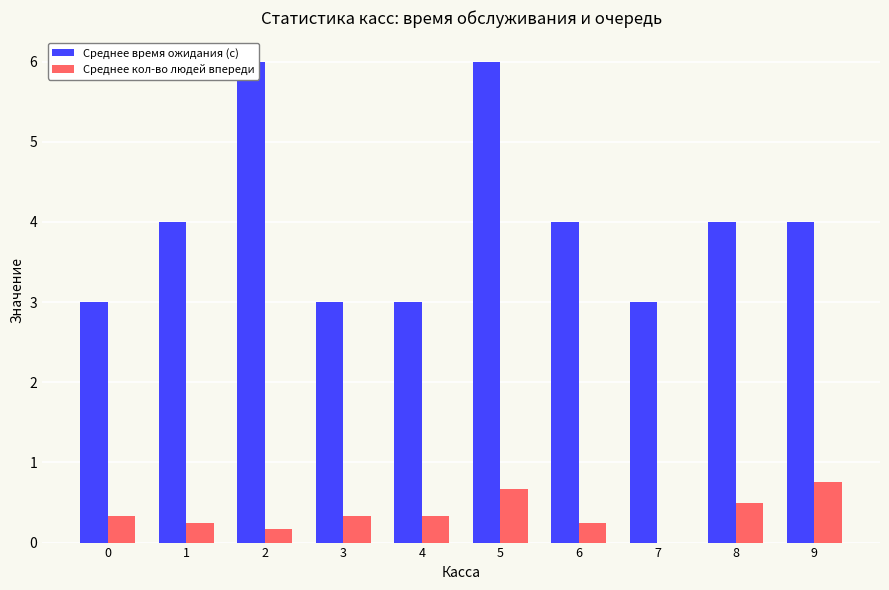

Which series has the largest range (max minus min)?

Среднее время ожидания (с)